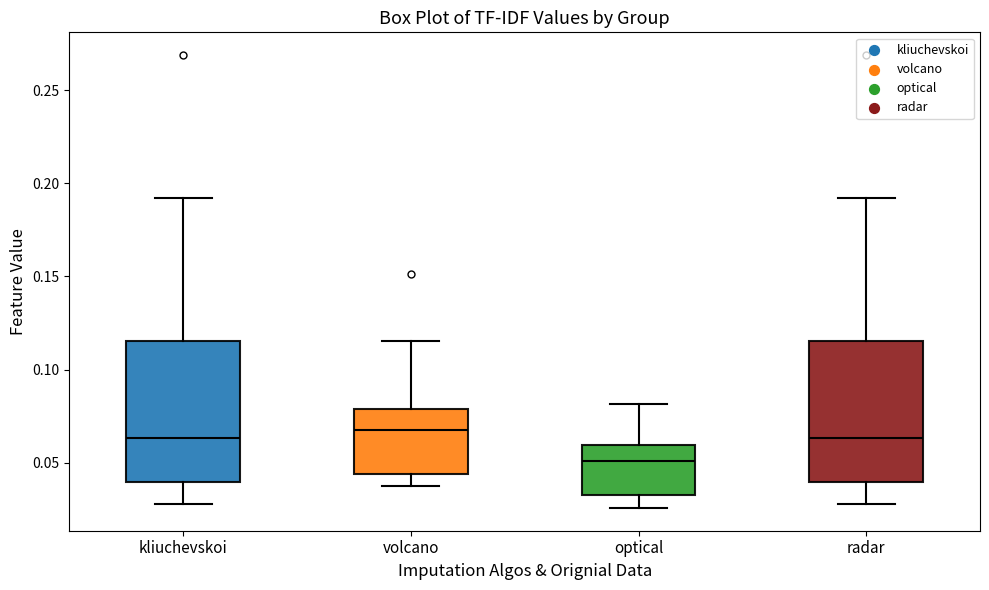

Reading left to right, transcribe this box plot: for each box, give where its median line is, the range the box spans, and where its two whiskers end, as read against the y-axis. The values are not printed on the chart, so give them approximately, as read against the axis.

kliuchevskoi: median 0.065, box 0.040 to 0.115, whiskers 0.030 to 0.190
volcano: median 0.065, box 0.045 to 0.080, whiskers 0.035 to 0.115
optical: median 0.050, box 0.035 to 0.060, whiskers 0.025 to 0.080
radar: median 0.065, box 0.040 to 0.115, whiskers 0.030 to 0.190